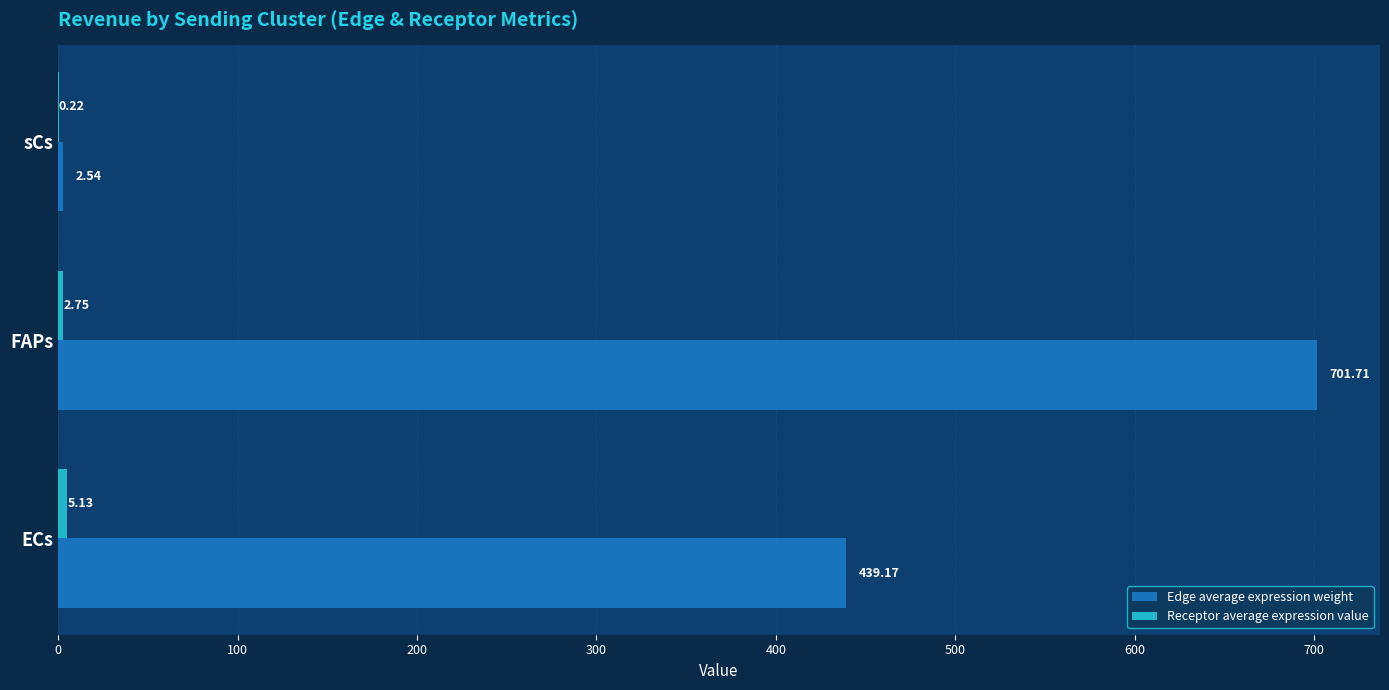

Between ECs and sCs, which series saw the biggest shift?

Edge average expression weight